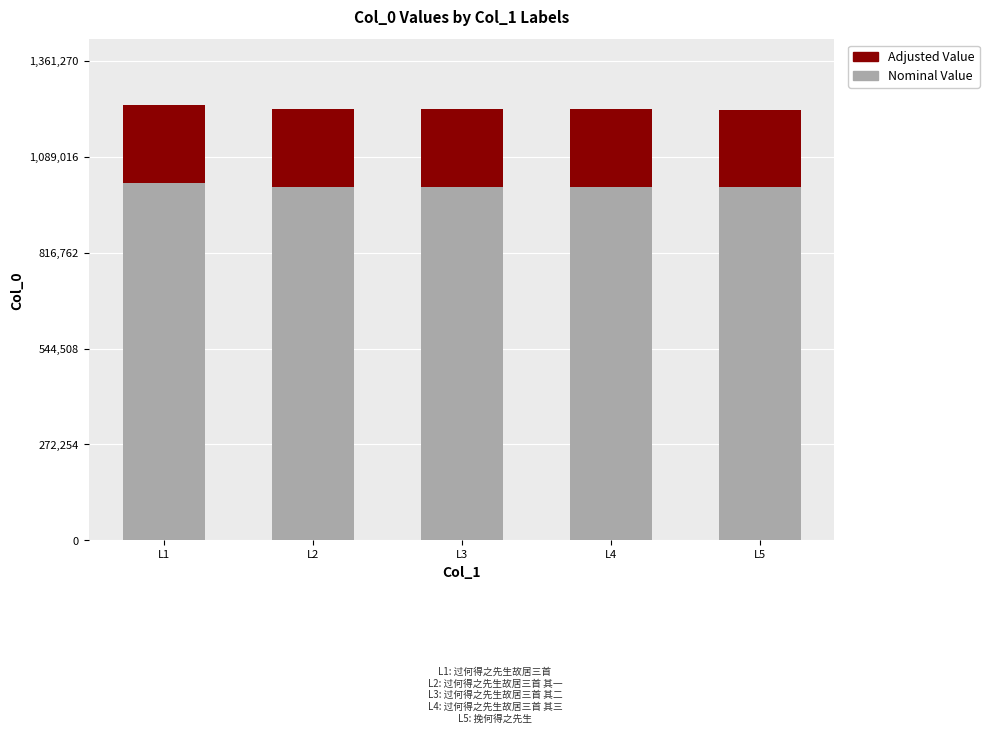

What is the total value across all series at L2?

1224319.0